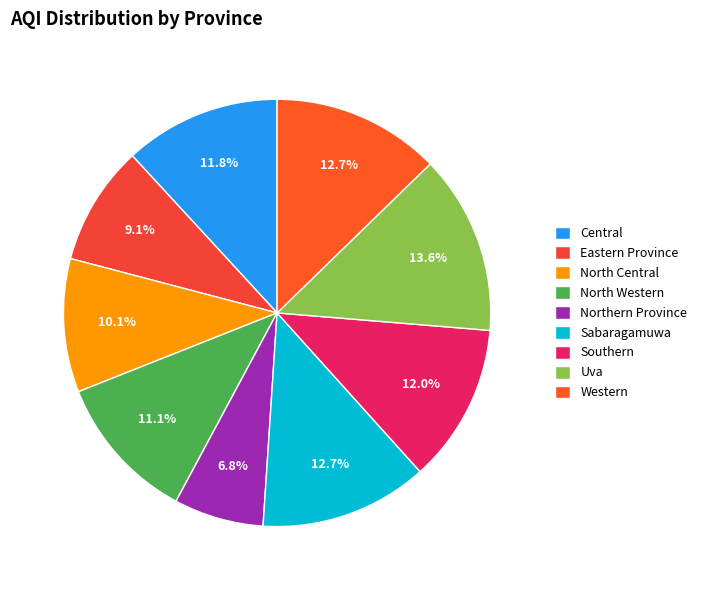

What percentage is the Uva slice, to the nearest percent?

14%